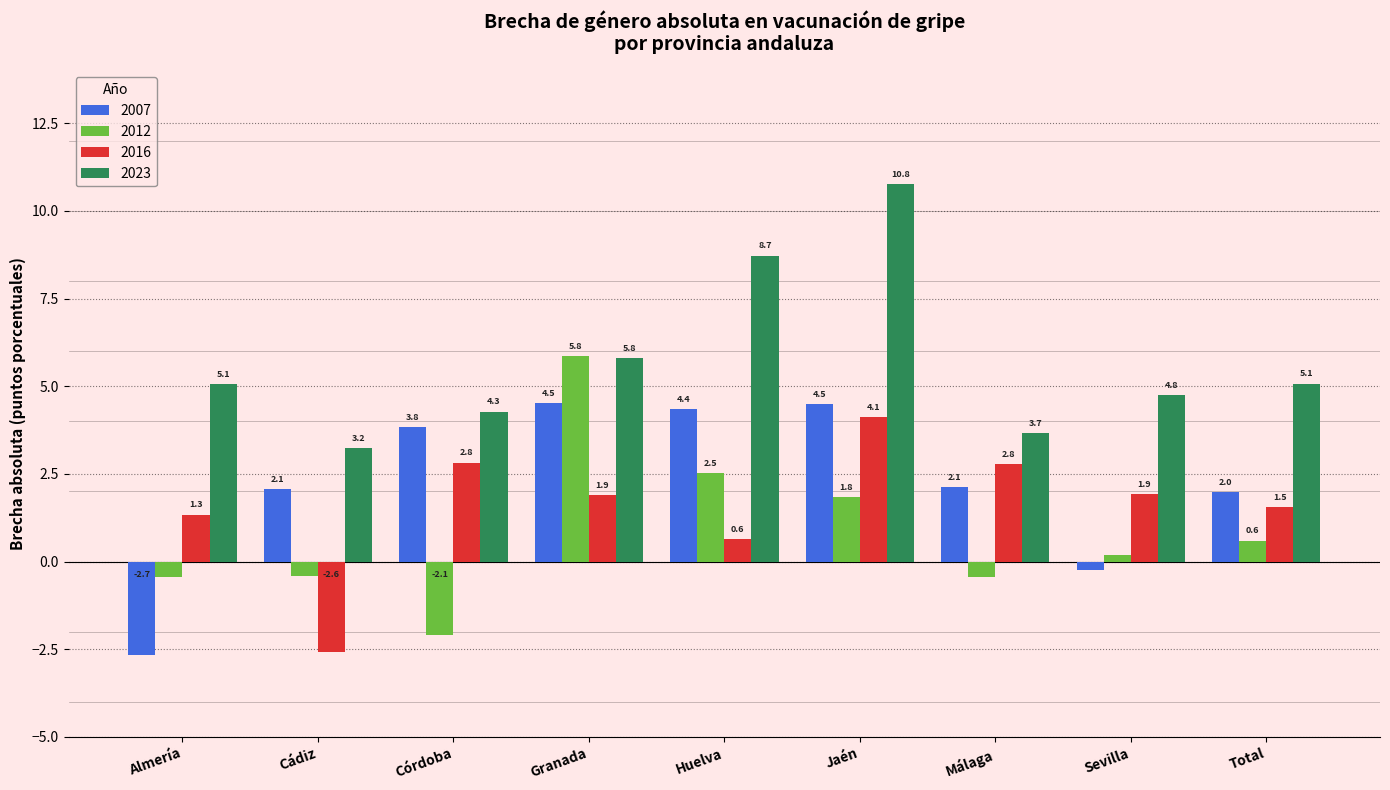

How many data points does each series have?

9